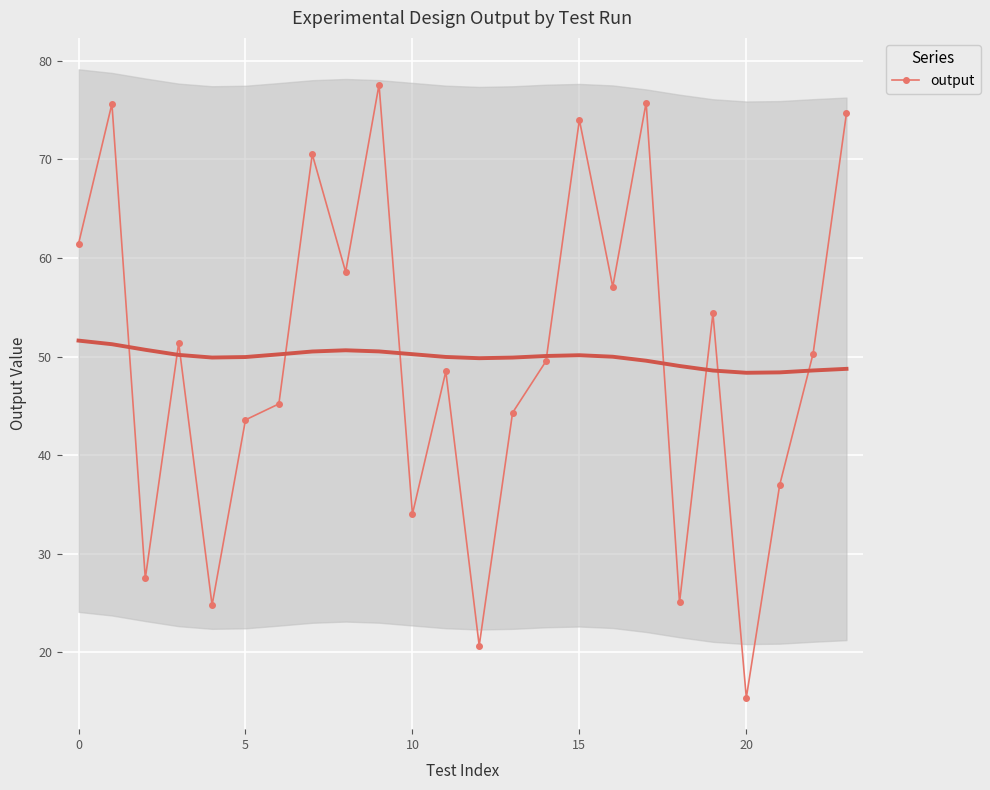

What is the difference between the maximum and second lowest values?

56.9